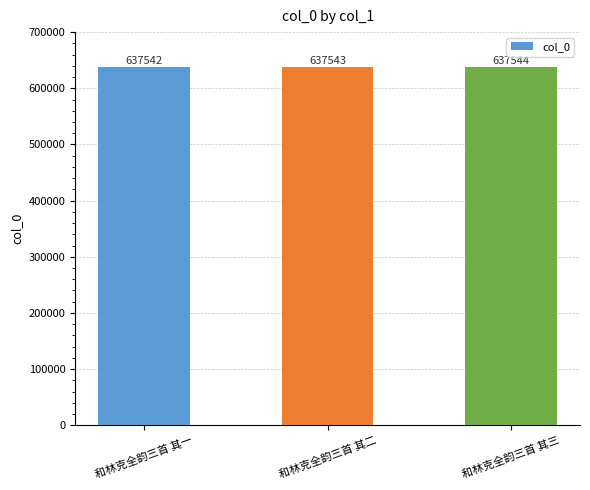

Is it true that the value at 和林克全韵三首 其三 is 637544?

True